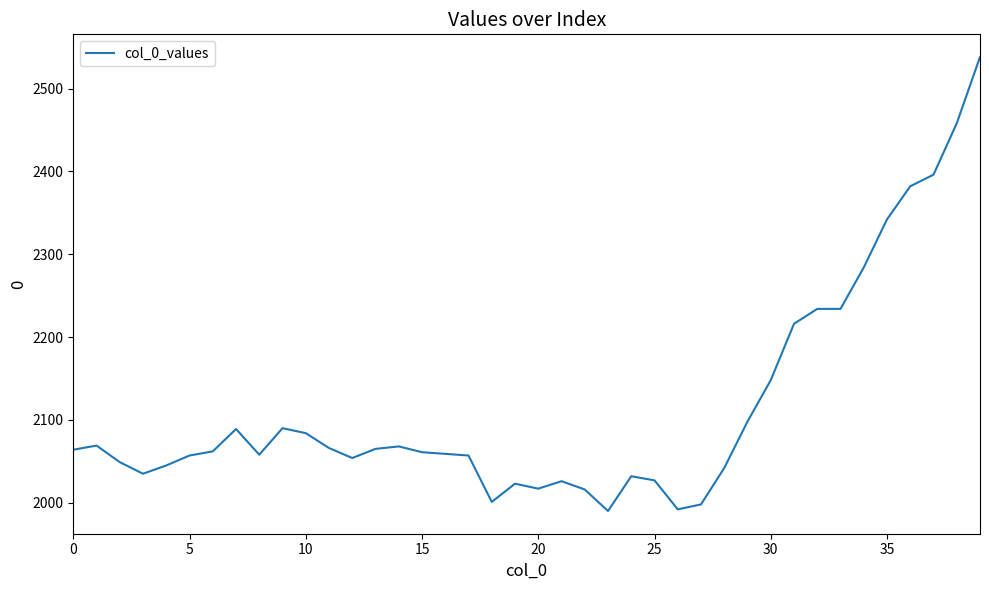

What is the minimum value shown in the chart?

1990